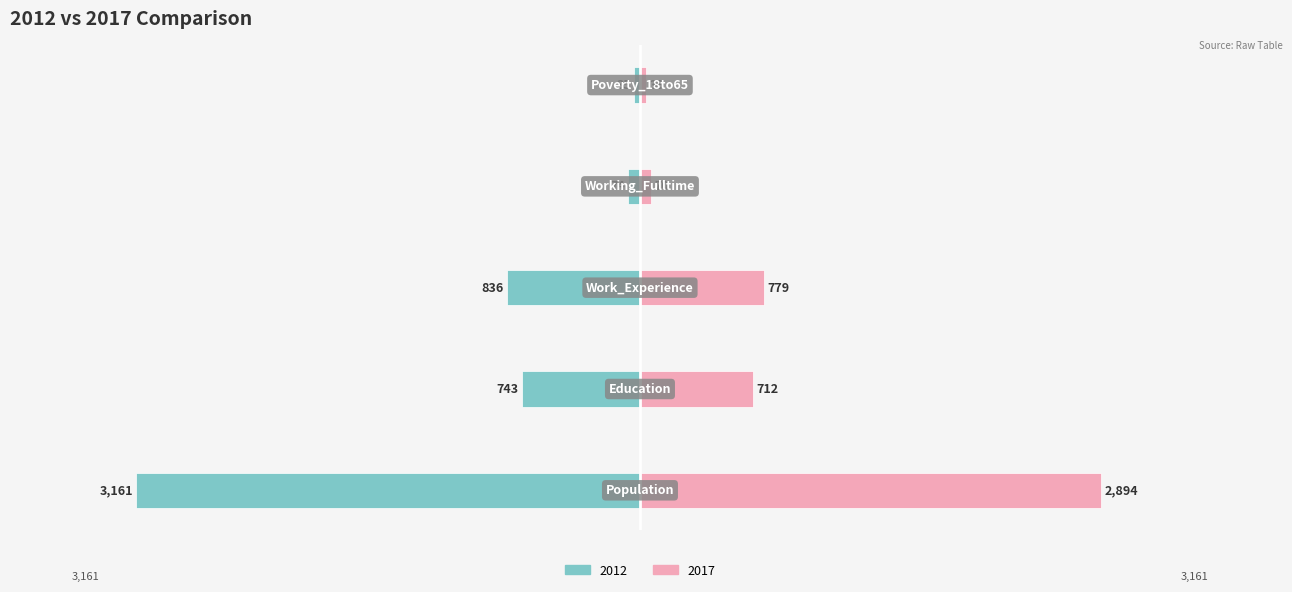

Rank the categories by 2017 value from lowest to highest.

Poverty_18to65, Working_Fulltime, Education, Work_Experience, Population